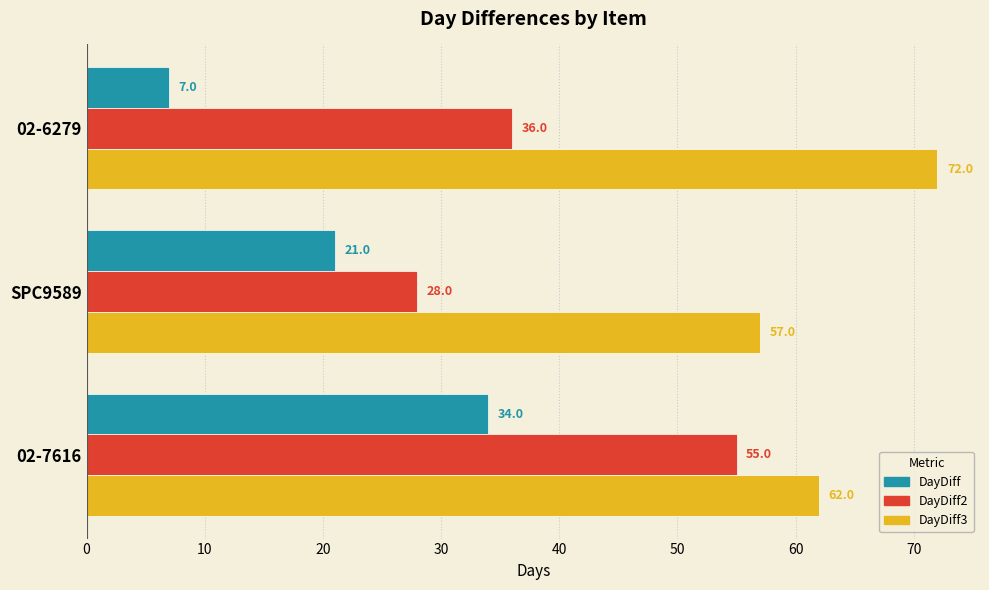

Is the value of DayDiff3 at 02-6279 greater than the value of DayDiff at 02-7616?

Yes